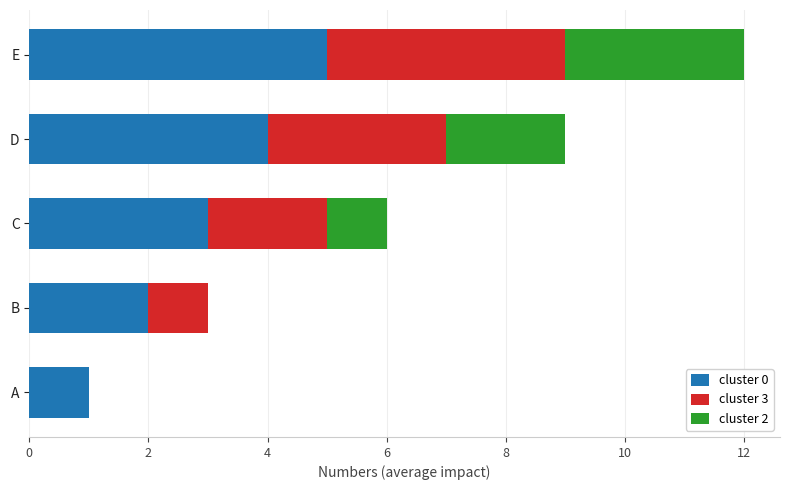

At which label does cluster 0 reach its peak?

E